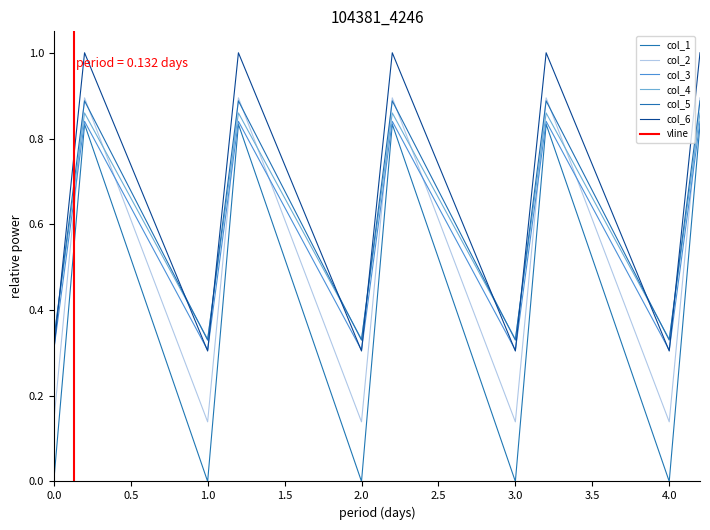

How many col_5 values are between 0 and 1?

15